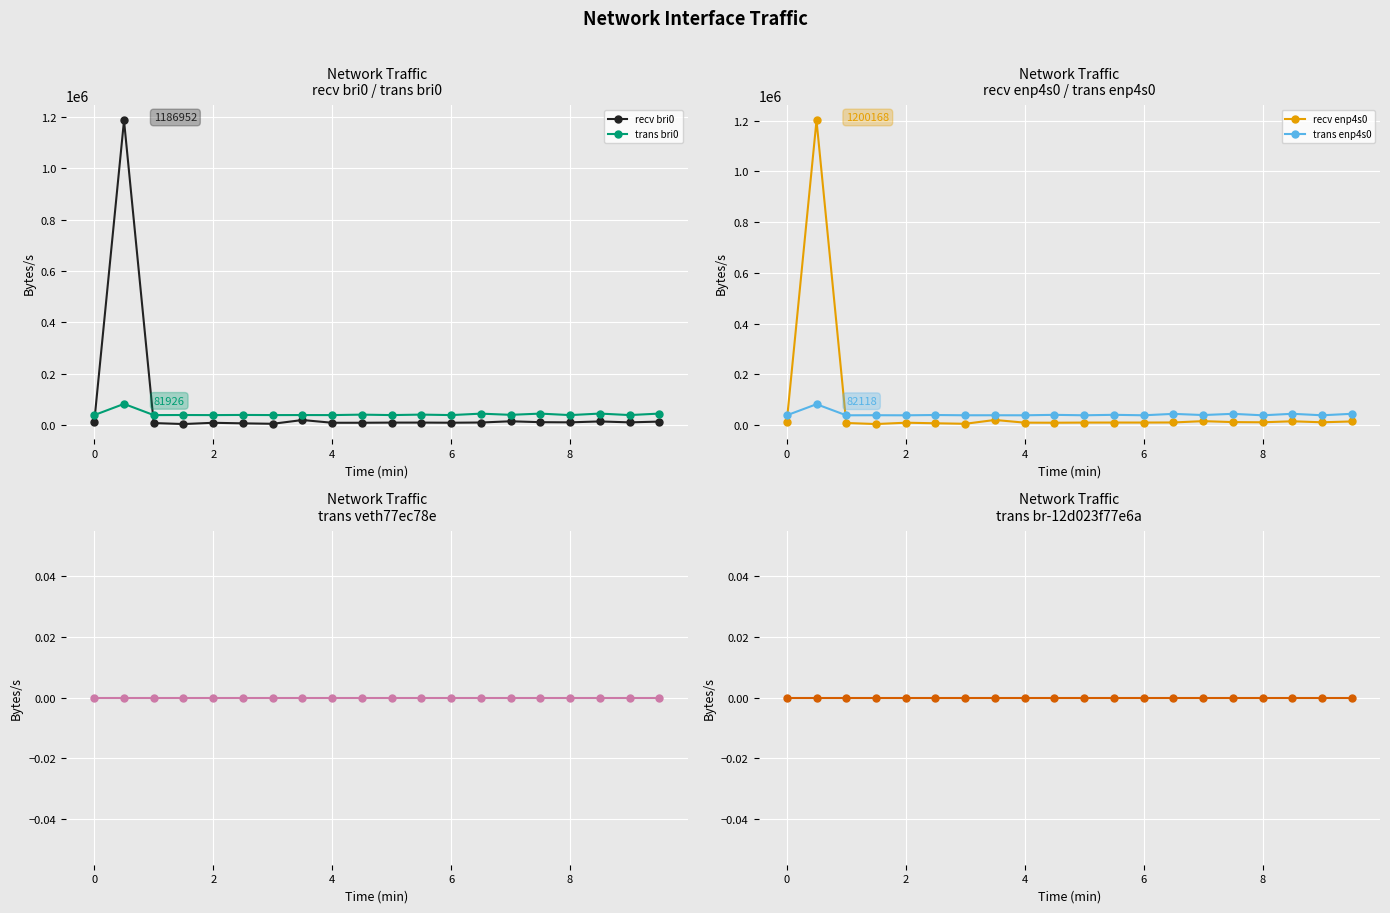

What is the difference between the maximum and minimum values in the recv bri0 series?

1183632.0